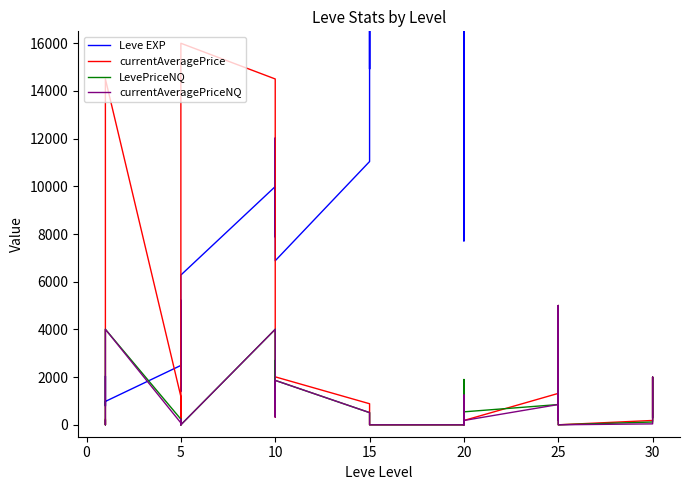

List the series in order of their peak value, lowest first.

LevePriceNQ, currentAveragePriceNQ, currentAveragePrice, Leve EXP